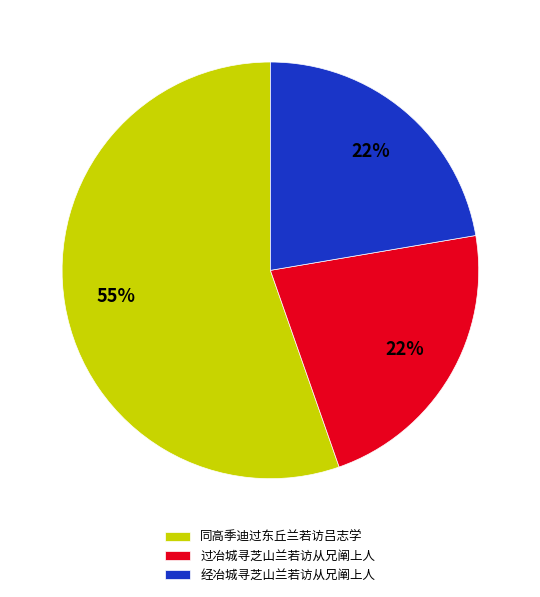

What is the largest slice in the pie chart?

同高季迪过东丘兰若访吕志学